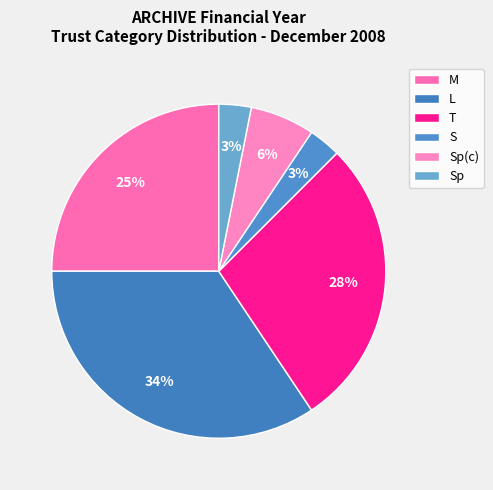

How many segments does this pie chart have?

6